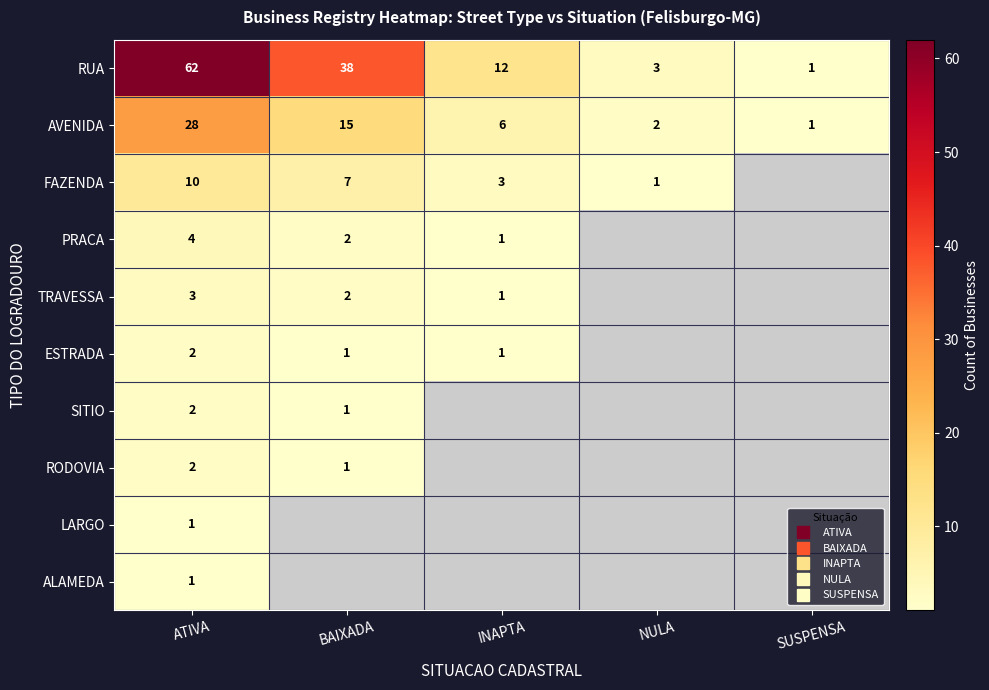

At which label is TRAVESSA closest to 2?

BAIXADA